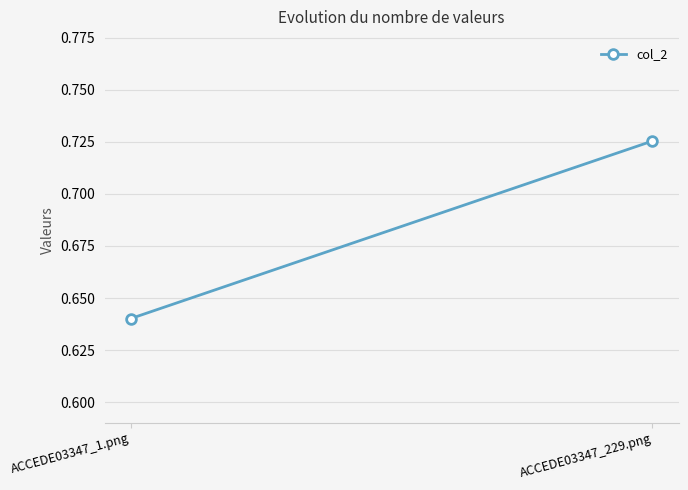

List the labels in order of value, smallest first.

ACCEDE03347_1.png, ACCEDE03347_229.png